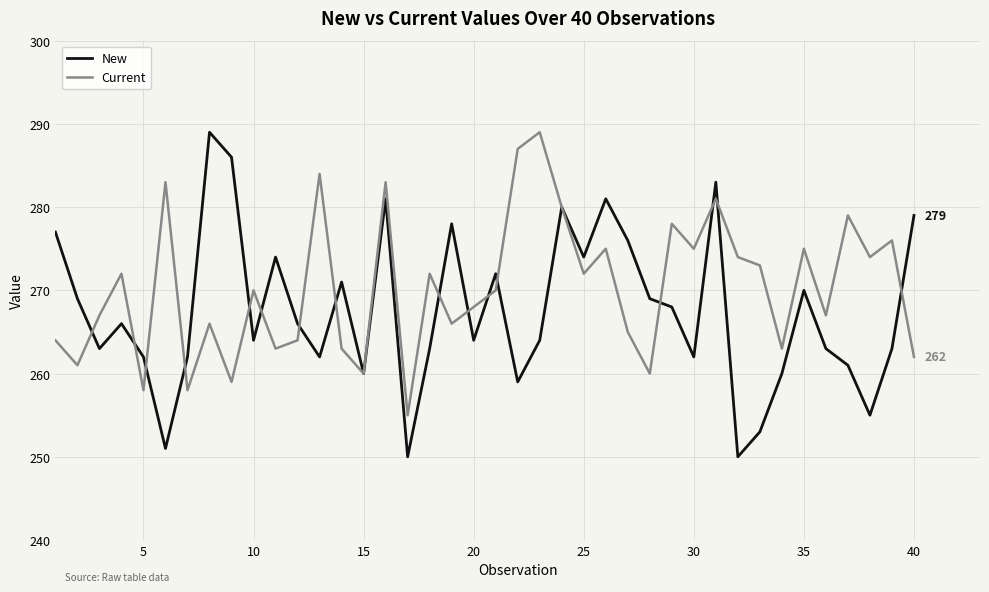

Which series has the largest range (max minus min)?

New